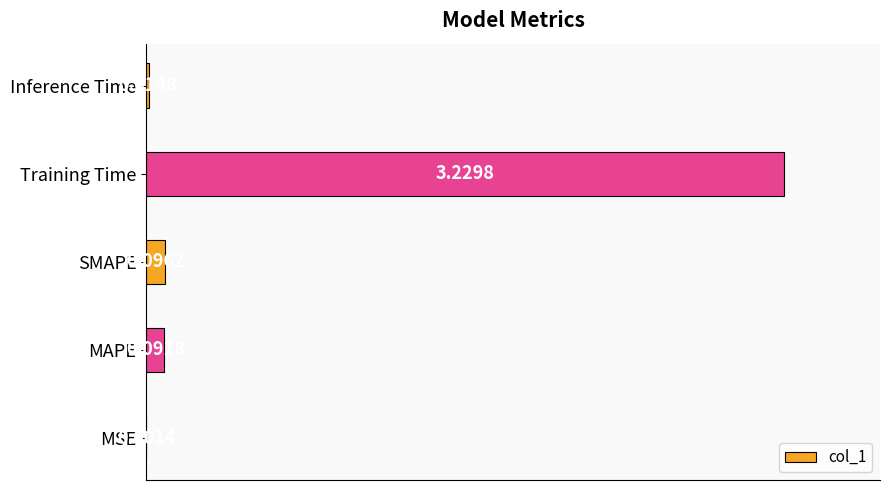

How many data points does each series have?

5